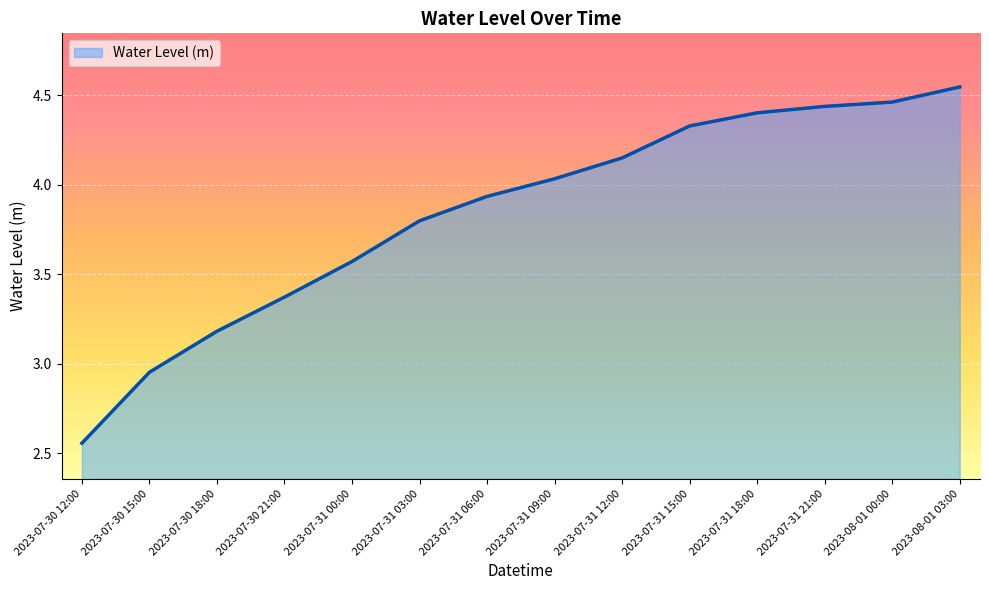

True or false: the data has more than 0 interior local peaks.

False